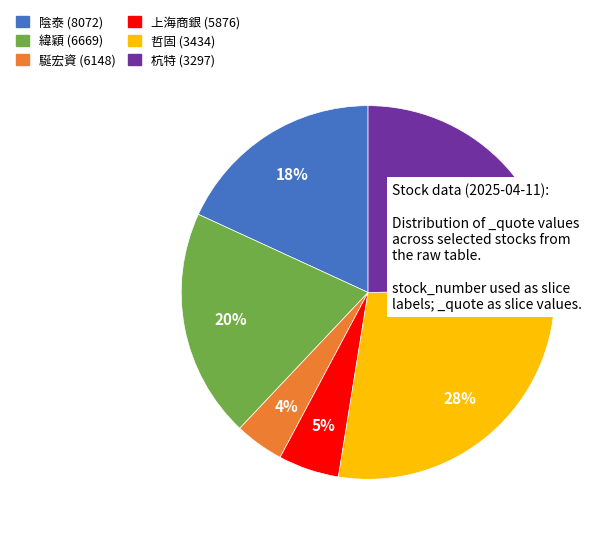

To the nearest percent, what is the average slice percentage?

17%